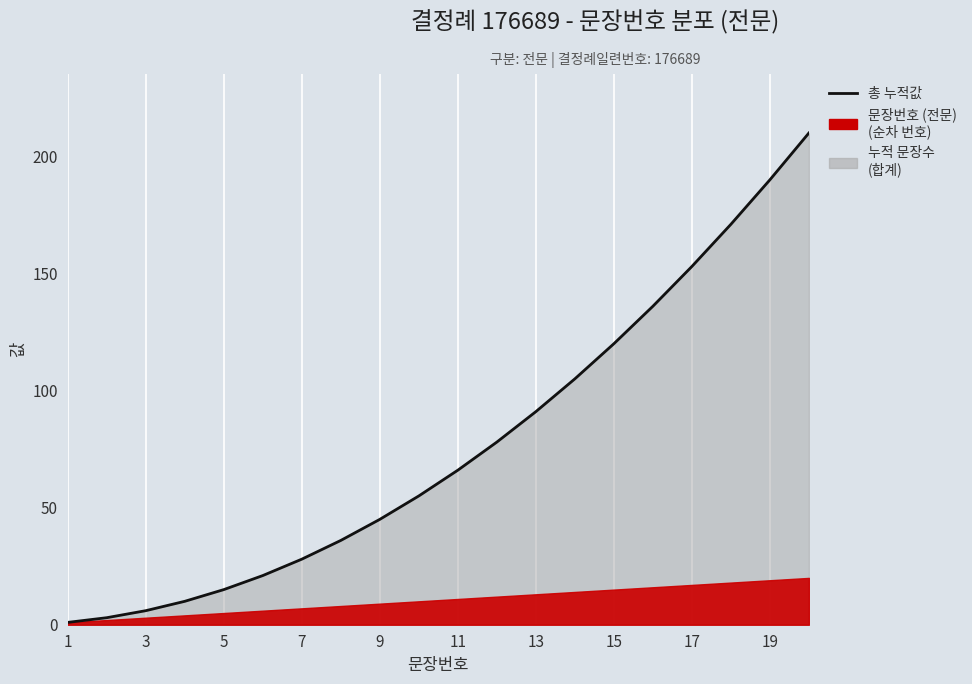

What is the smallest value displayed?

1